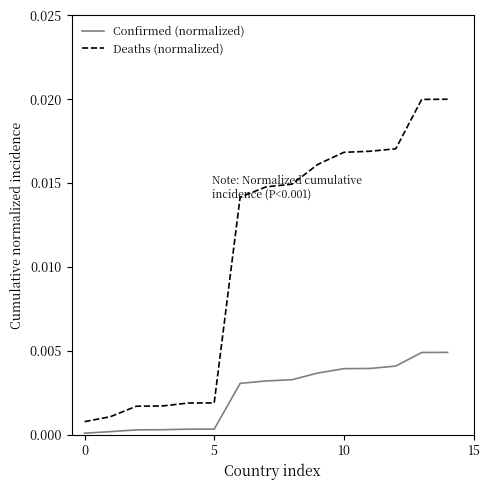

List the series in order of their peak value, highest first.

Deaths (normalized), Confirmed (normalized)